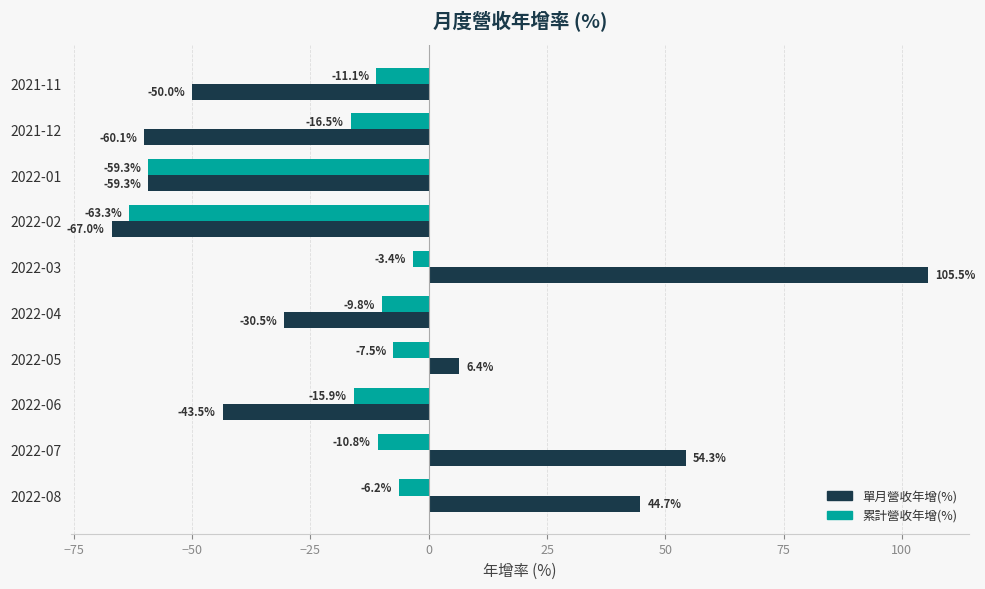

What is the difference between the 累計營收年增(%) values at 2022-07 and 2022-08?

4.6